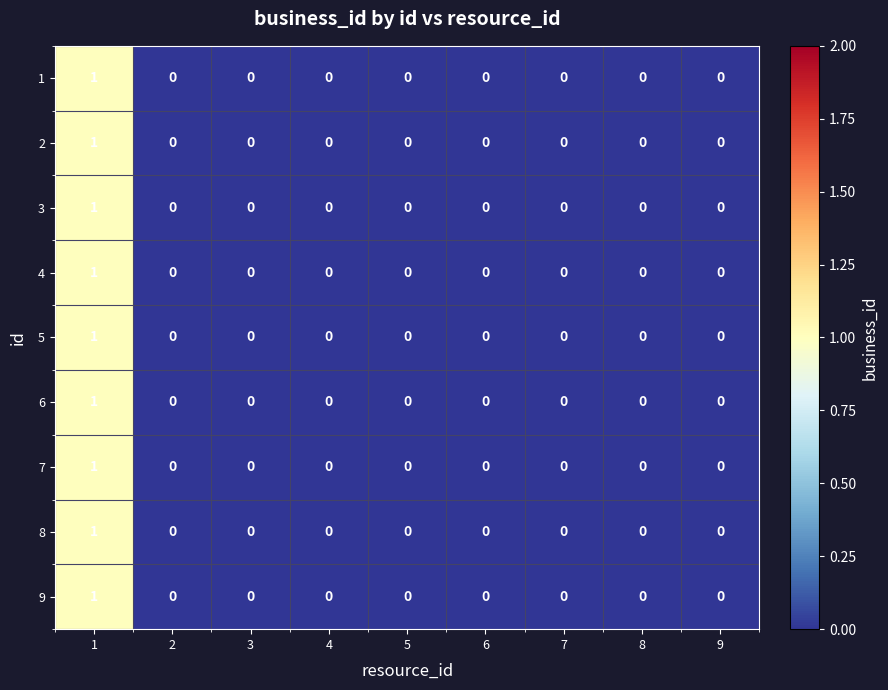

How many 8 values are between 0 and 1?

9